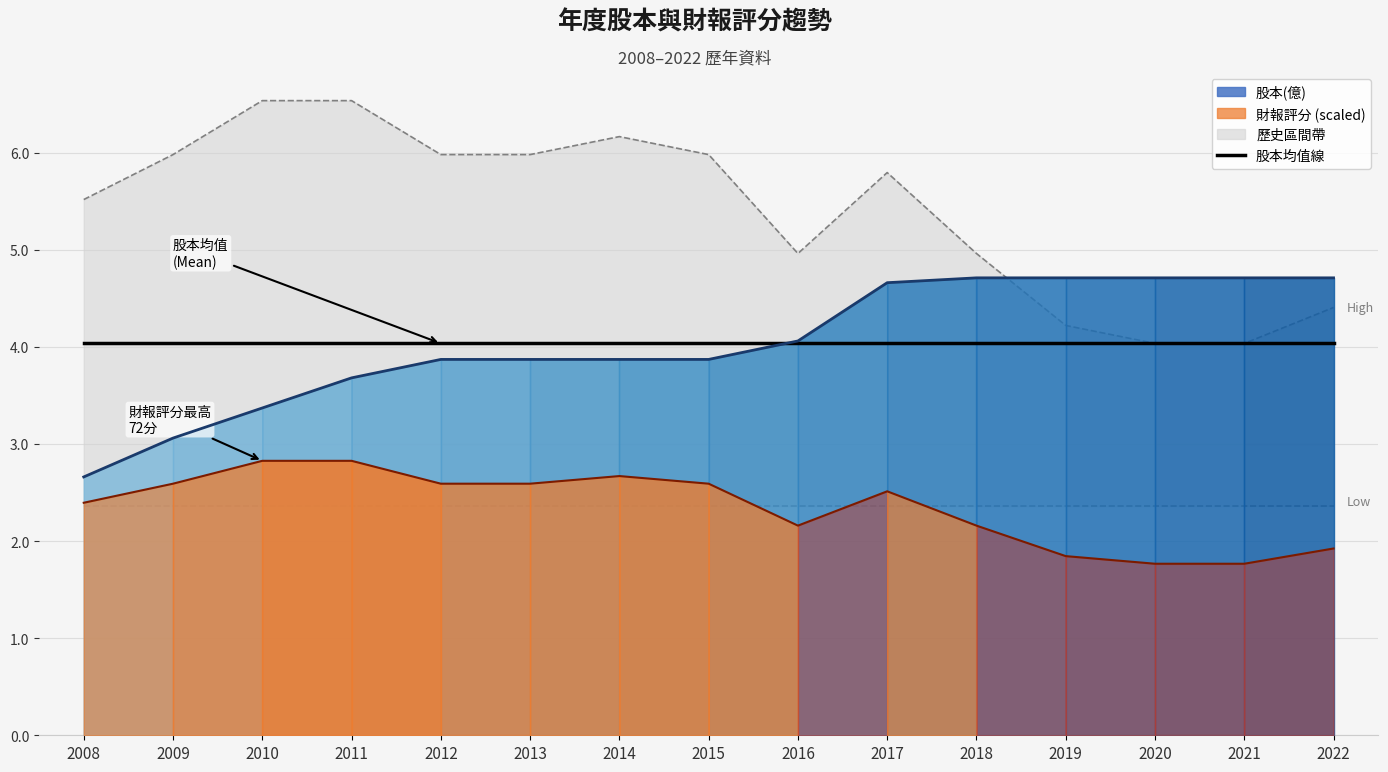

Which series changed the most between 2010 and 2020?

股本(億)